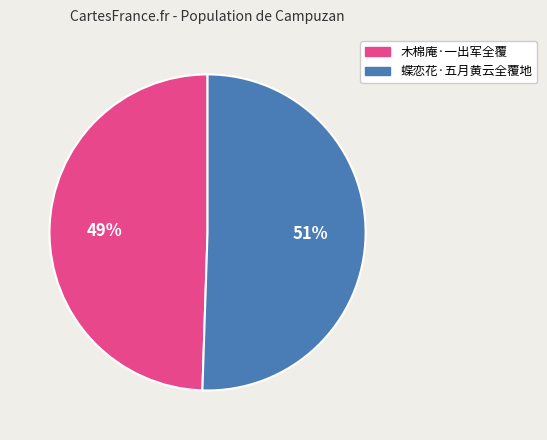

What percentage is the 木棉庵·一出军全覆 slice, to the nearest percent?

49%